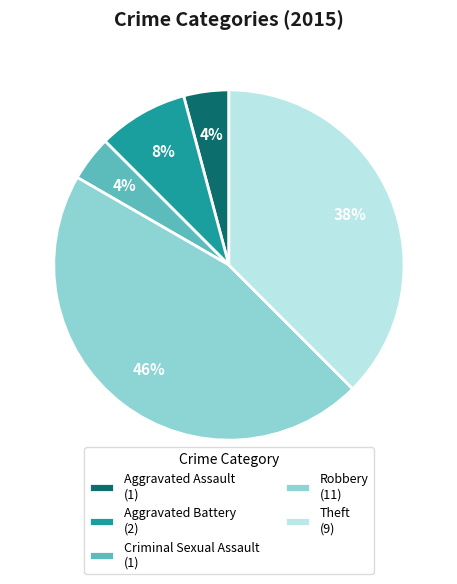

The Theft slice represents 38% of the pie. True or false?

True